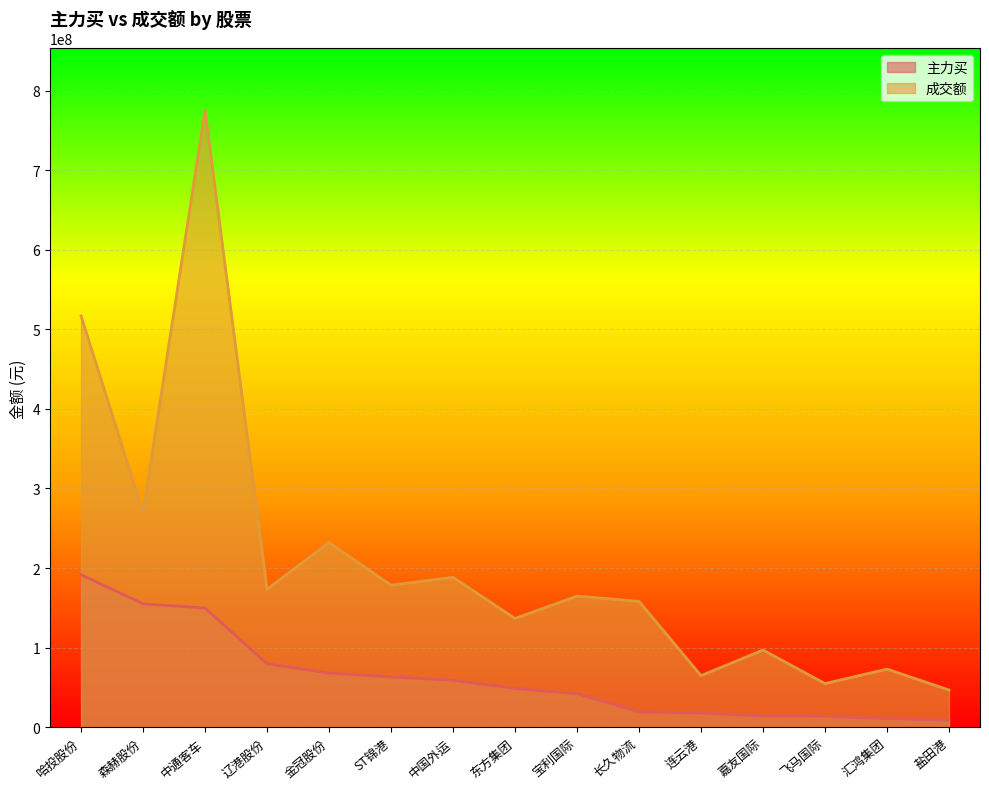

At which category is the sum across all series the highest?

中通客车